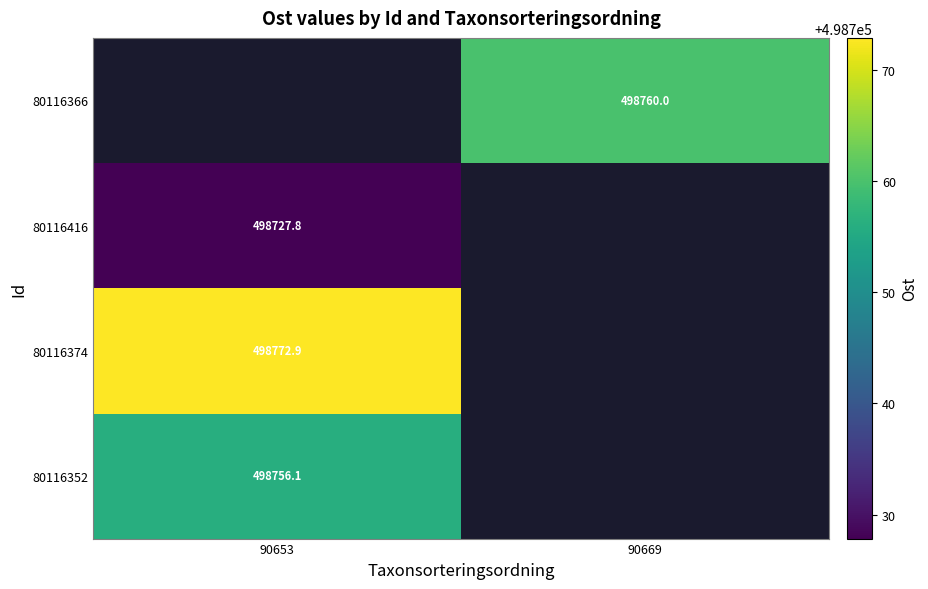

Which category has the highest value in the 80116416 series?

90653